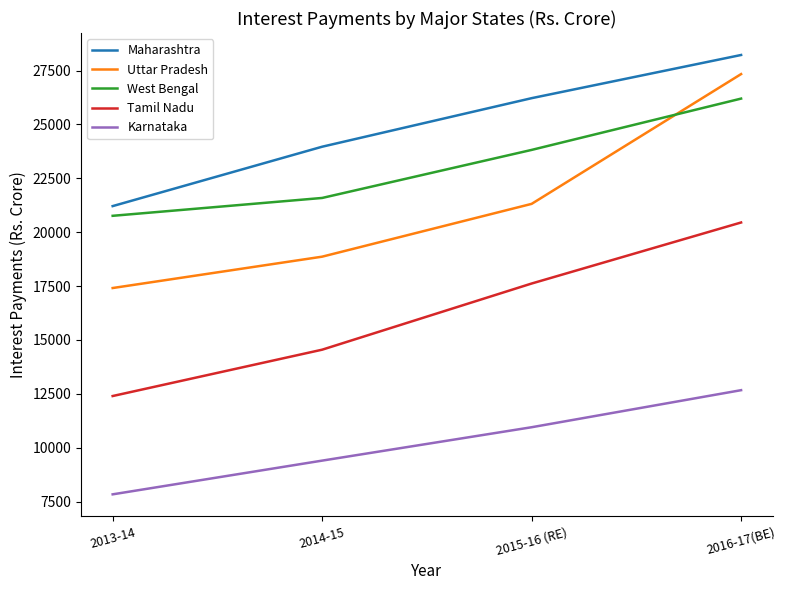

How many lines are shown in the chart?

5